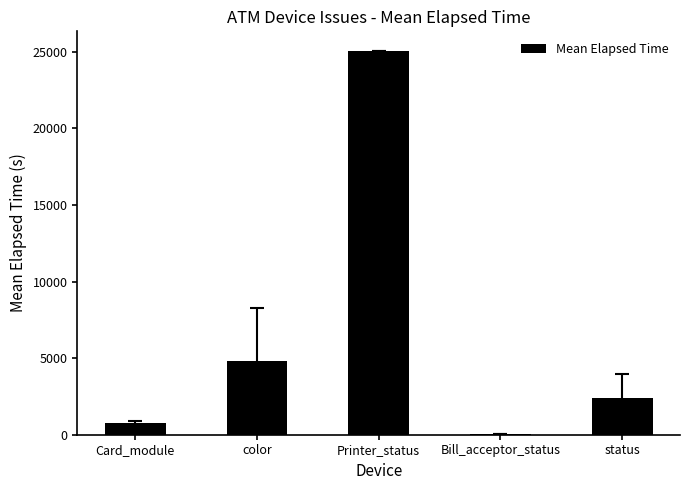

Where does the data first go above 2413?

color